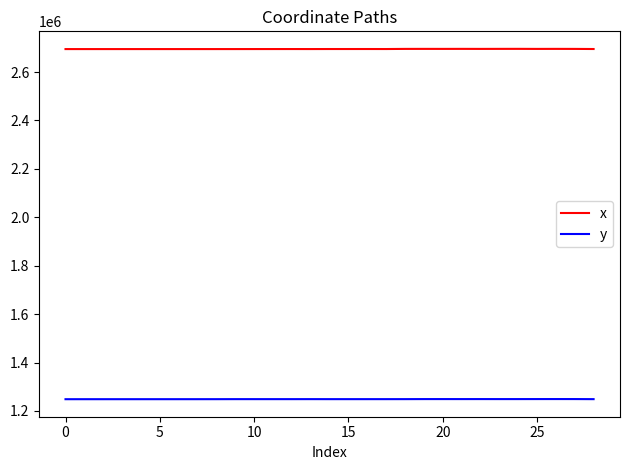

Which series has the largest total across all categories?

x